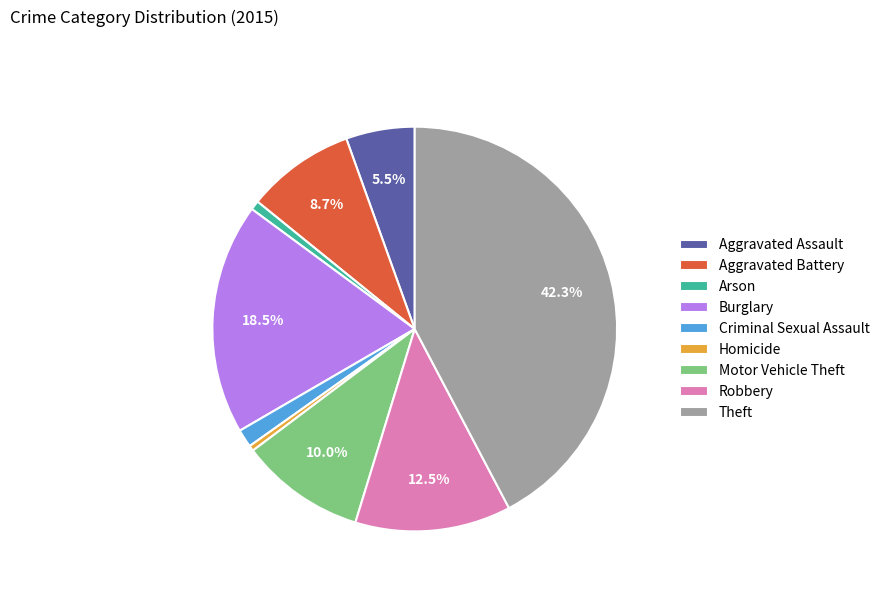

To the nearest percent, what is the difference between the Robbery and Homicide slice percentages?

12%